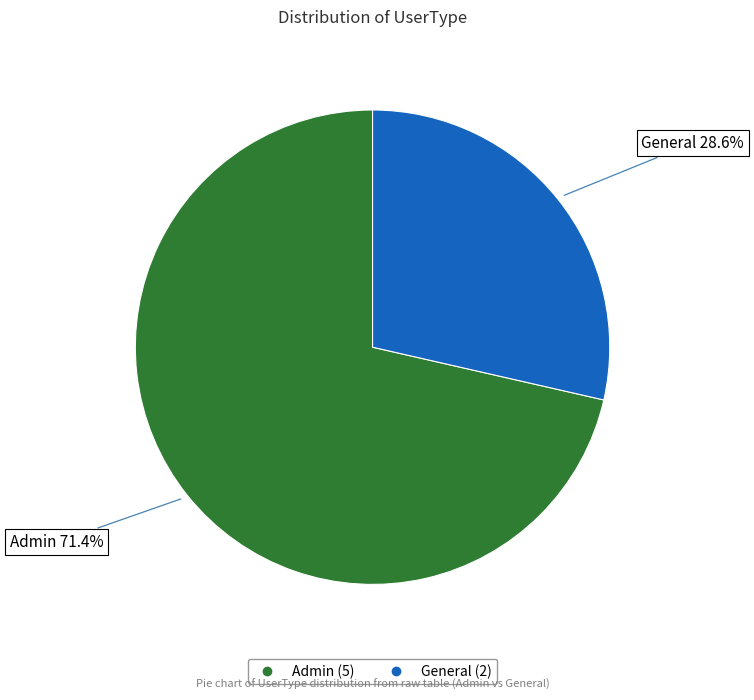

How much of the chart is everything except General?

71.4%